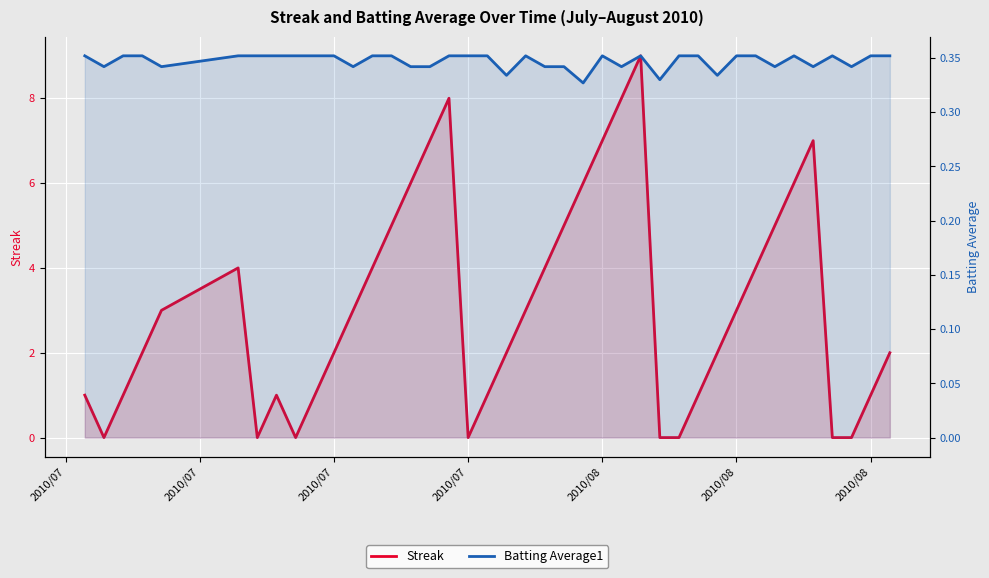

What is the sum of all Streak values?

124.0